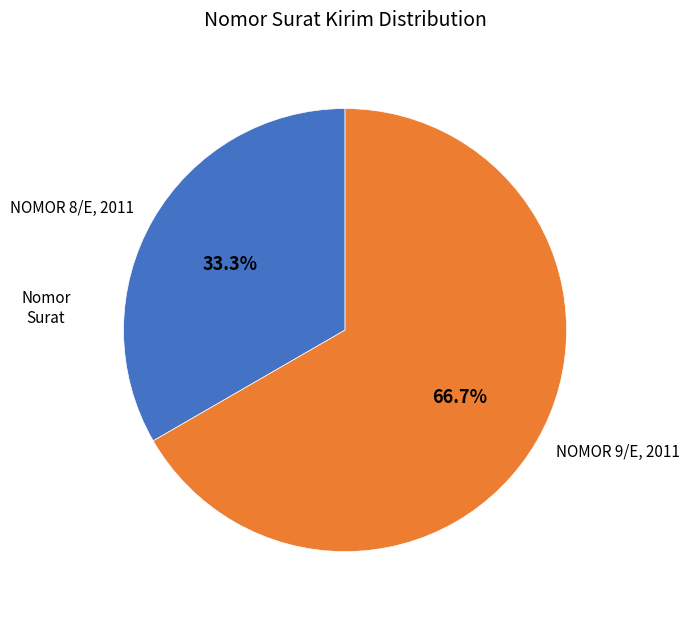

Which slice is the largest?

NOMOR 9/E, 2011